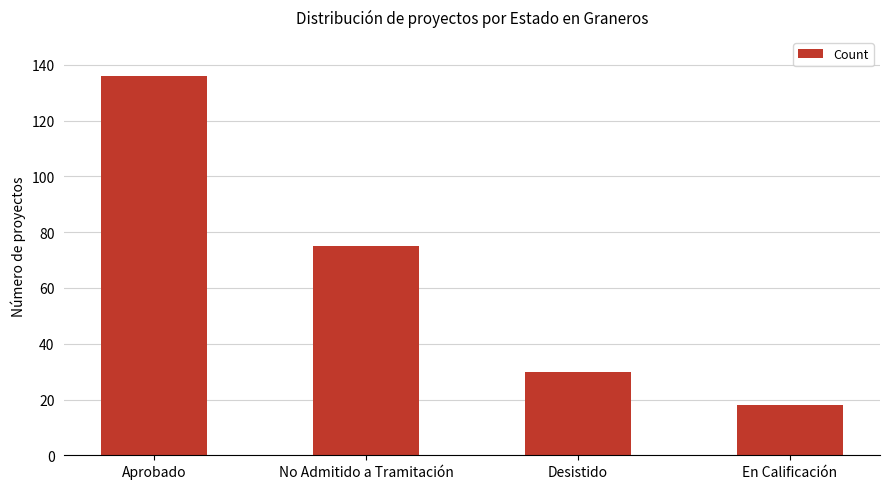

What is the sum of the values at Desistido and Aprobado?

166